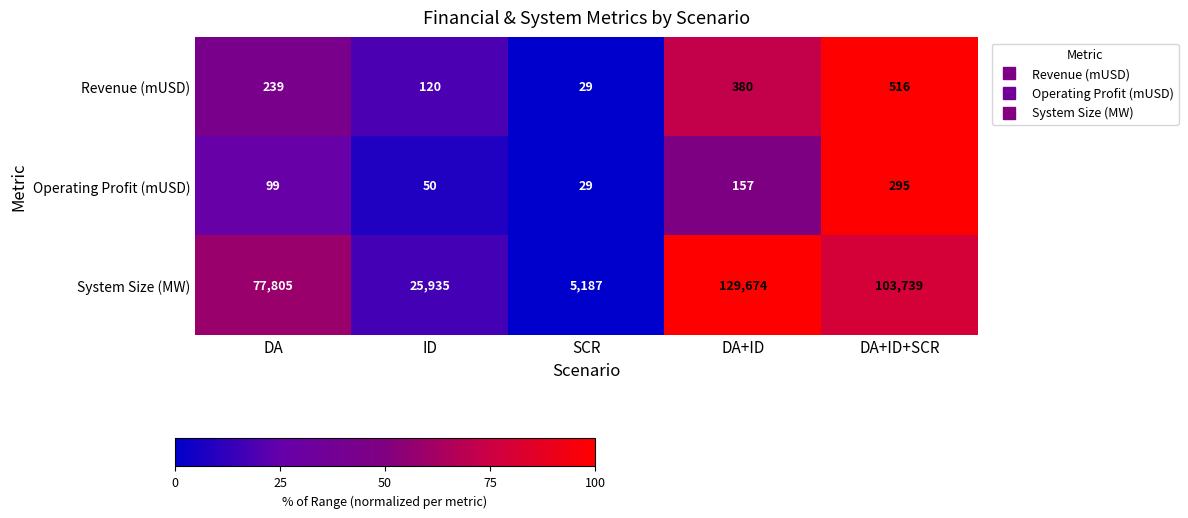

Is it true that System Size (MW) equals 103739 at DA+ID+SCR?

True